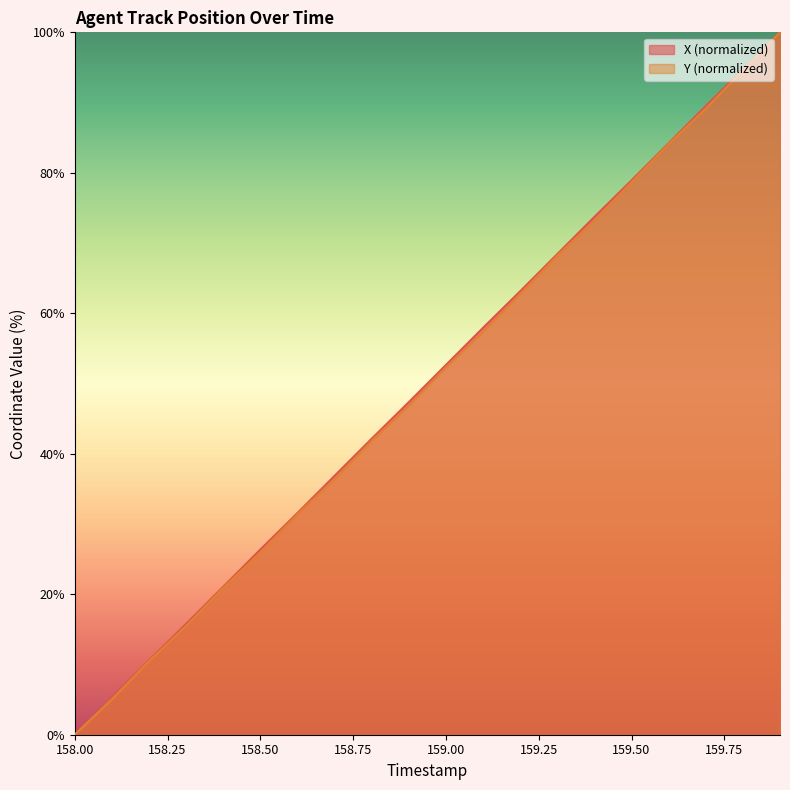

What value does the X series have at 159.1?

57.9